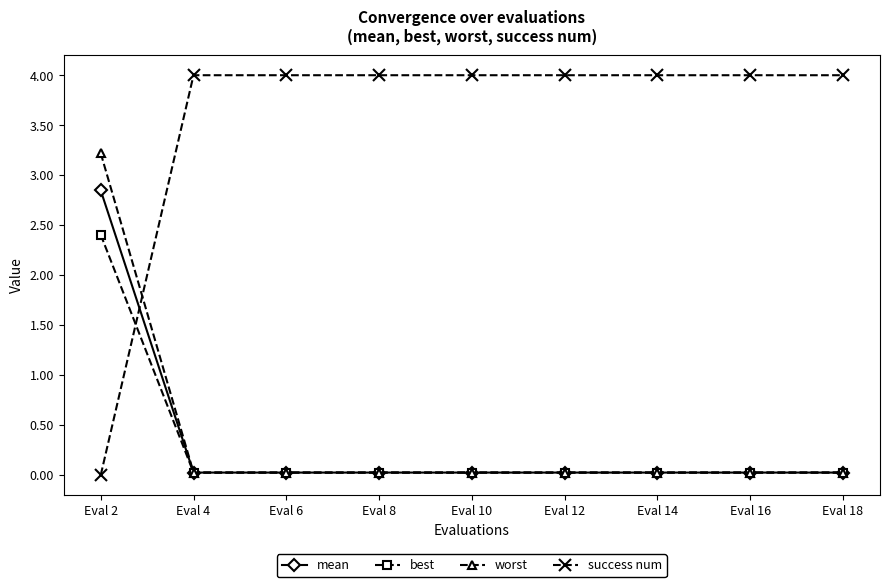

What is the average value of the mean series?

0.3